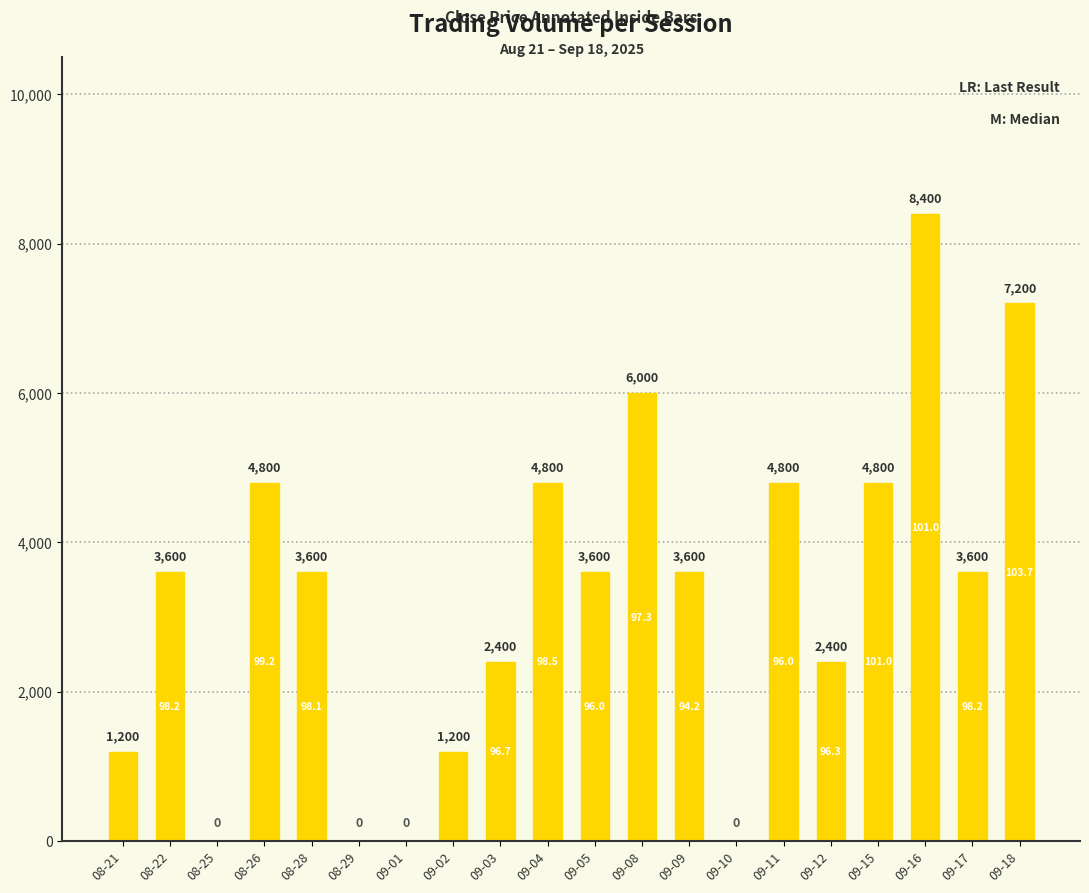

Which has a higher value, 09-03 or 09-09?

09-09